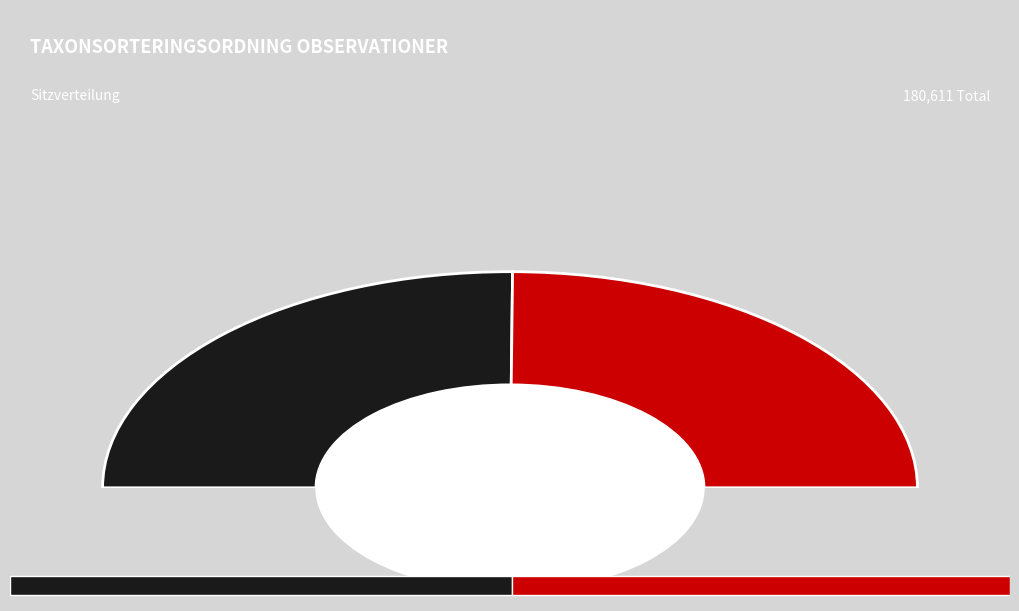

To the nearest percent, what is the average slice percentage?

50%